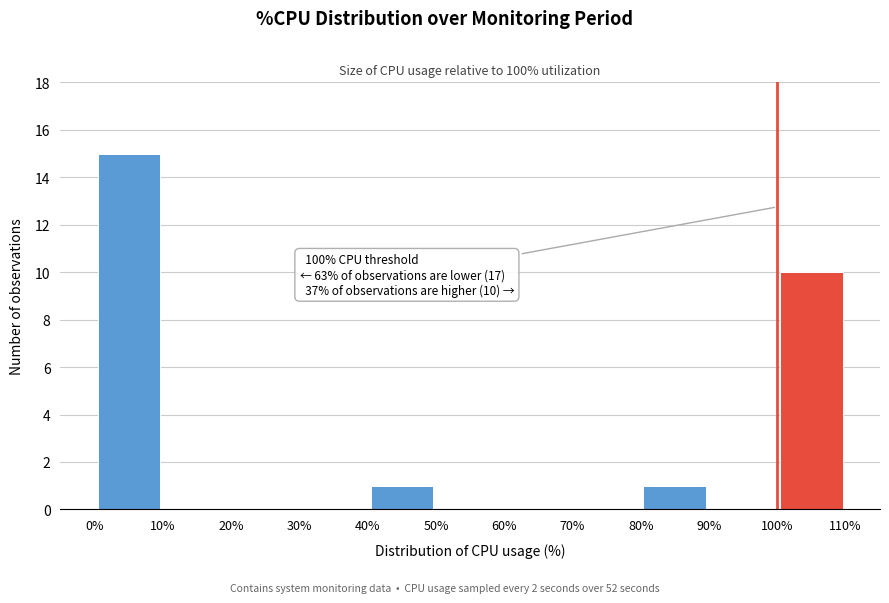

Over which range of the x-axis is the bar tallest?

0% to 10%